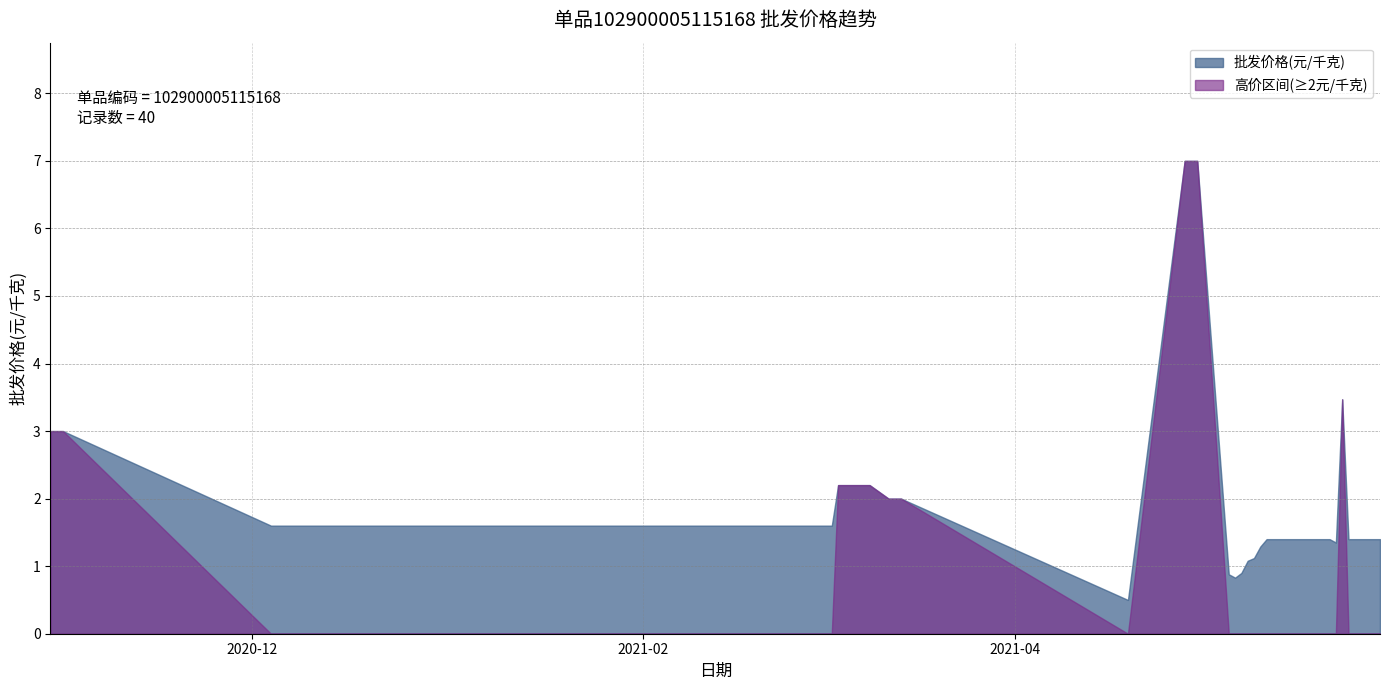

Reading right to left, list all the values displayed in this chart.

2021-05-29=1.4	2021-05-28=1.4	2021-05-27=1.4	2021-05-26=1.4	2021-05-24=1.4	2021-05-23=3.5	2021-05-22=1.4	2021-05-21=1.4	2021-05-20=1.4	2021-05-19=1.4	2021-05-18=1.4	2021-05-17=1.4	2021-05-16=1.4	2021-05-15=1.4	2021-05-14=1.4	2021-05-13=1.4	2021-05-12=1.4	2021-05-11=1.4	2021-05-10=1.3	2021-05-09=1.1	2021-05-08=1.1	2021-05-07=0.9	2021-05-06=0.8	2021-05-05=0.9	2021-04-30=7.0	2021-04-28=7.0	2021-04-19=0.5	2021-03-14=2.0	2021-03-12=2.0	2021-03-09=2.2	2021-03-08=2.2	2021-03-07=2.2	2021-03-06=2.2	2021-03-05=2.2	2021-03-04=2.2	2021-03-03=1.6	2020-12-04=1.6	2020-11-01=3.0	2020-10-31=3.0	2020-10-30=3.0